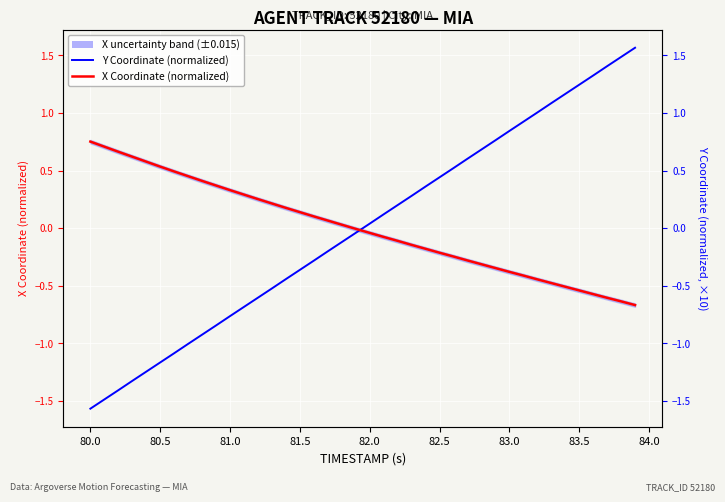

Reading left to right, transcribe all the data shown in this chart.

Y Coordinate (normalized): -1.6	-1.5	-1.4	-1.3	-1.2	-1.2	-1.1	-1.0	-0.9	-0.8	-0.8	-0.7	-0.6	-0.5	-0.4	-0.4	-0.3	-0.2	-0.1	-0.0	0.0	0.1	0.2	0.3	0.4	0.4	0.5	0.6	0.7	0.8	0.8	0.9	1.0	1.1	1.2	1.2	1.3	1.4	1.5	1.6
X Coordinate (normalized): 0.8	0.7	0.7	0.6	0.6	0.5	0.5	0.5	0.4	0.4	0.3	0.3	0.3	0.2	0.2	0.1	0.1	0.1	0.0	-0.0	-0.0	-0.1	-0.1	-0.1	-0.2	-0.2	-0.2	-0.3	-0.3	-0.3	-0.4	-0.4	-0.4	-0.5	-0.5	-0.5	-0.6	-0.6	-0.6	-0.7